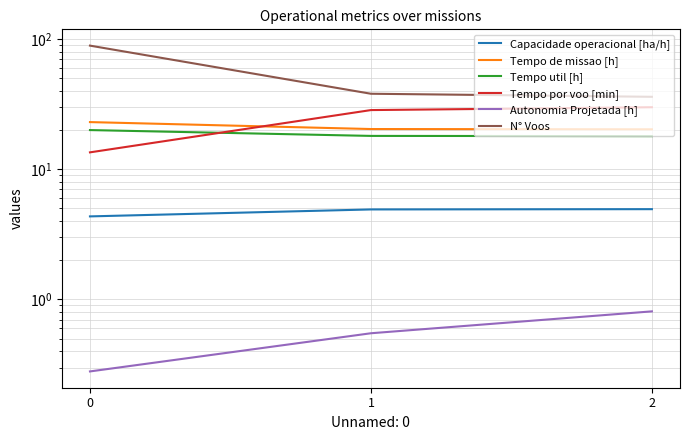

Which has a higher value, 1 or 0?

1